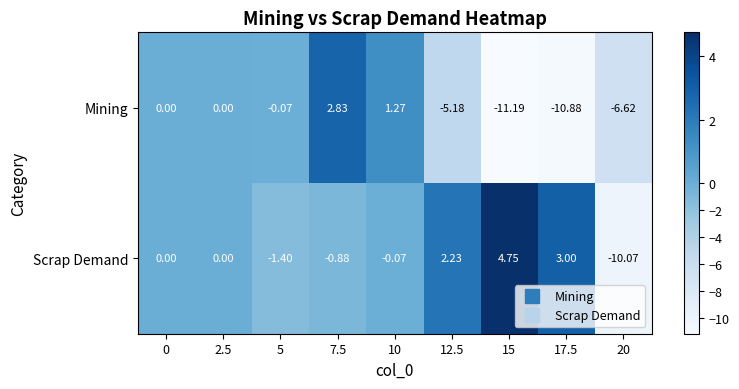

Which series has the largest range (max minus min)?

Scrap Demand